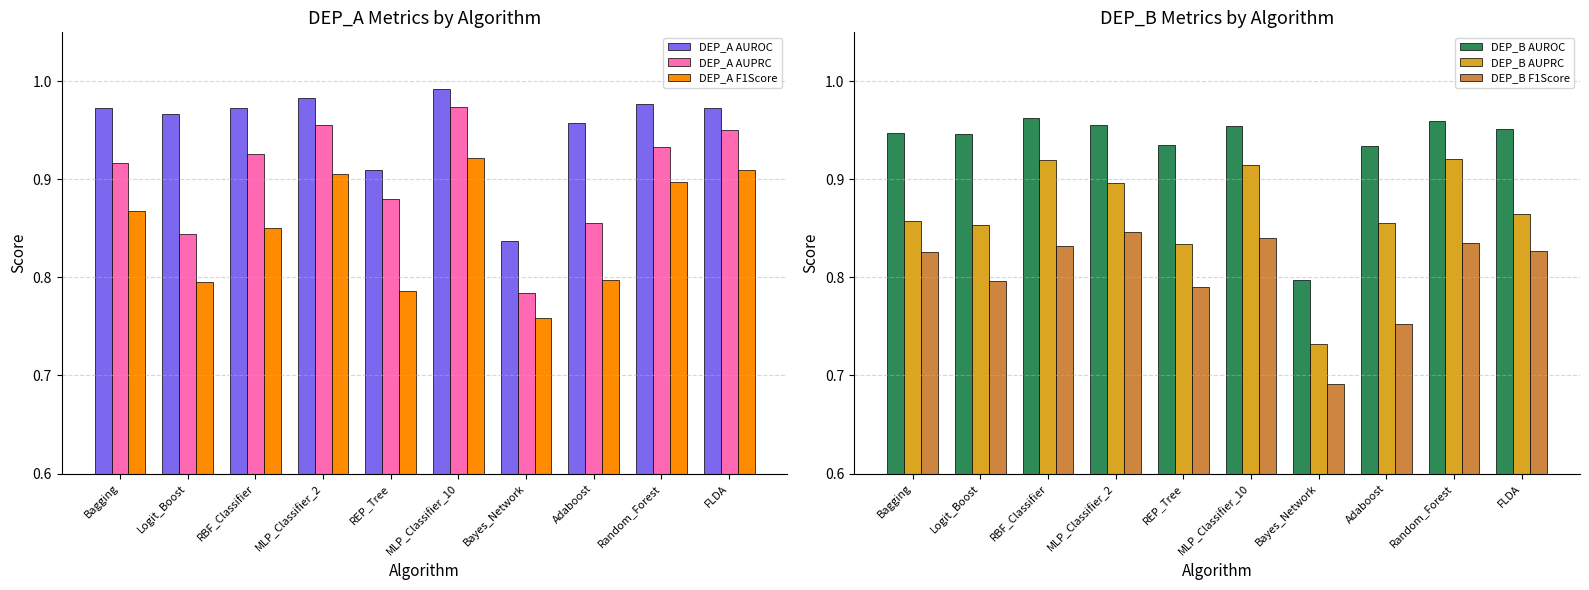

What is the total value across all series at Logit_Boost?

5.2